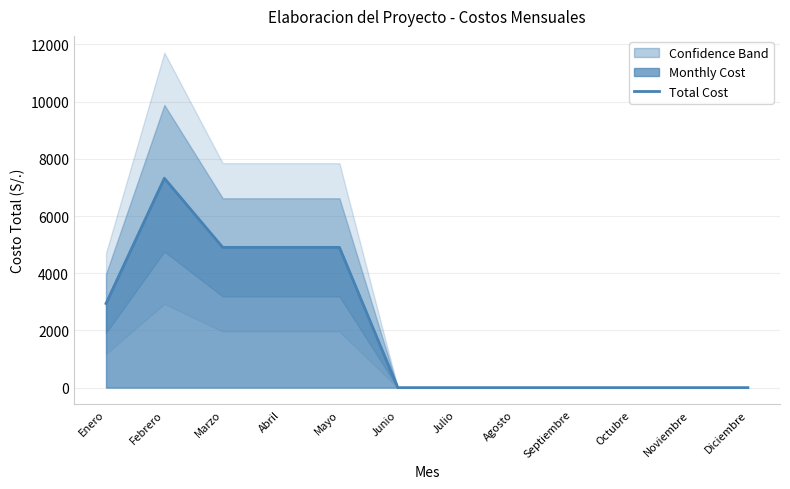

Is it true that the value at Agosto is 3682.7?

False